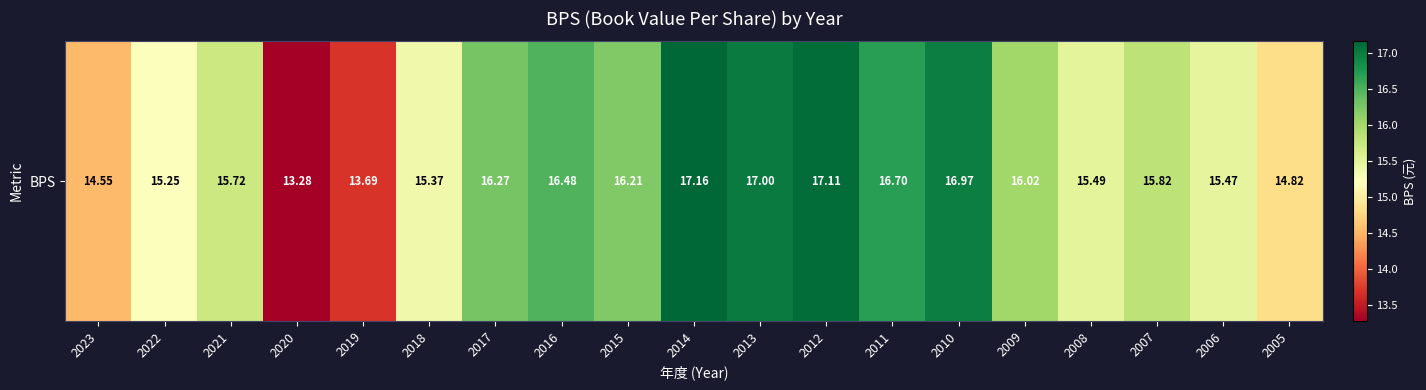

Reading left to right, what are all the values shown in this chart?

2023=14.6	2022=15.2	2021=15.7	2020=13.3	2019=13.7	2018=15.4	2017=16.3	2016=16.5	2015=16.2	2014=17.2	2013=17.0	2012=17.1	2011=16.7	2010=17.0	2009=16.0	2008=15.5	2007=15.8	2006=15.5	2005=14.8